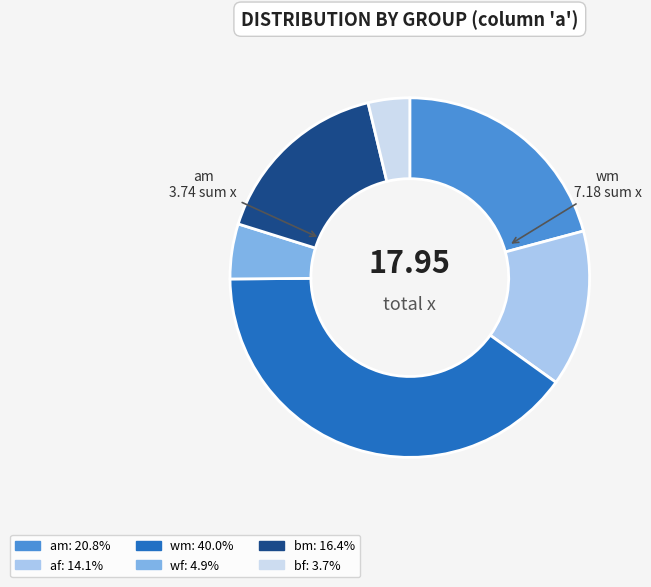

Count the number of slices in the pie.

6